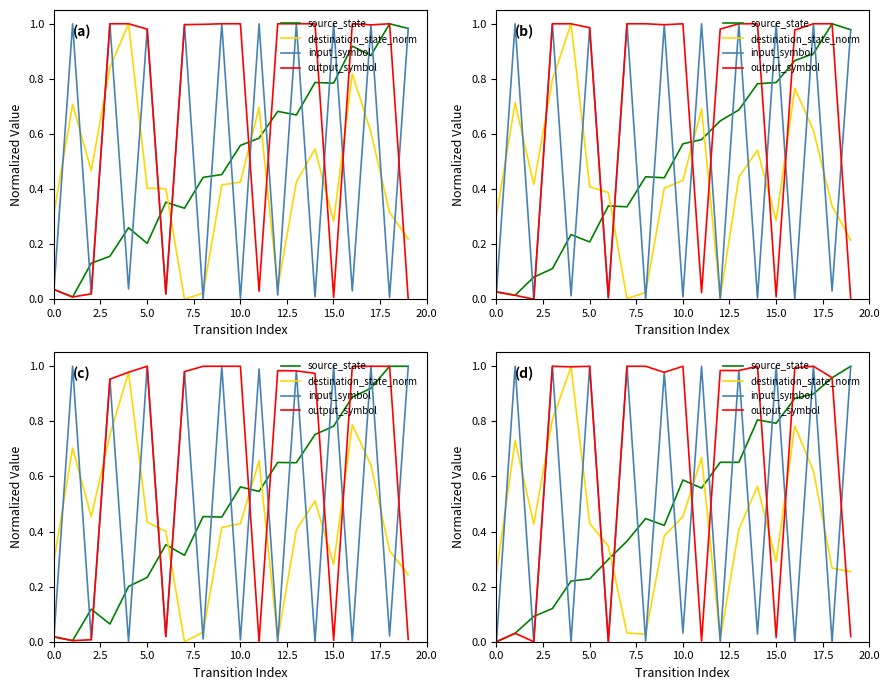

Rank the series by their maximum value, from lowest to highest.

destination_state_norm, source_state, input_symbol, output_symbol